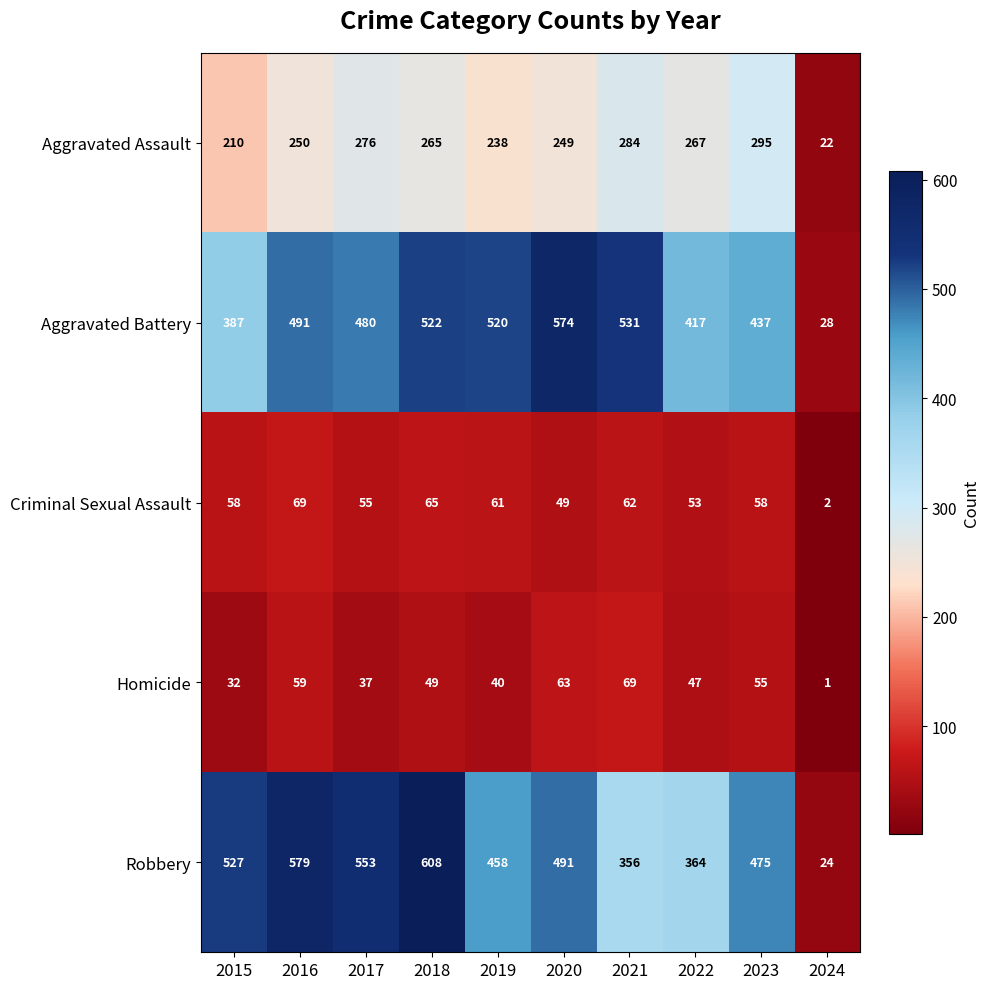

List the labels in order of Robbery value, smallest first.

2024, 2021, 2022, 2019, 2023, 2020, 2015, 2017, 2016, 2018